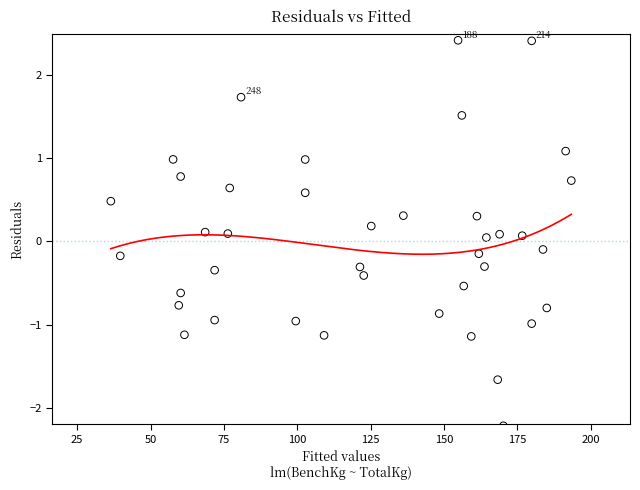

What is the range of Y values (max minus min)?

4.6